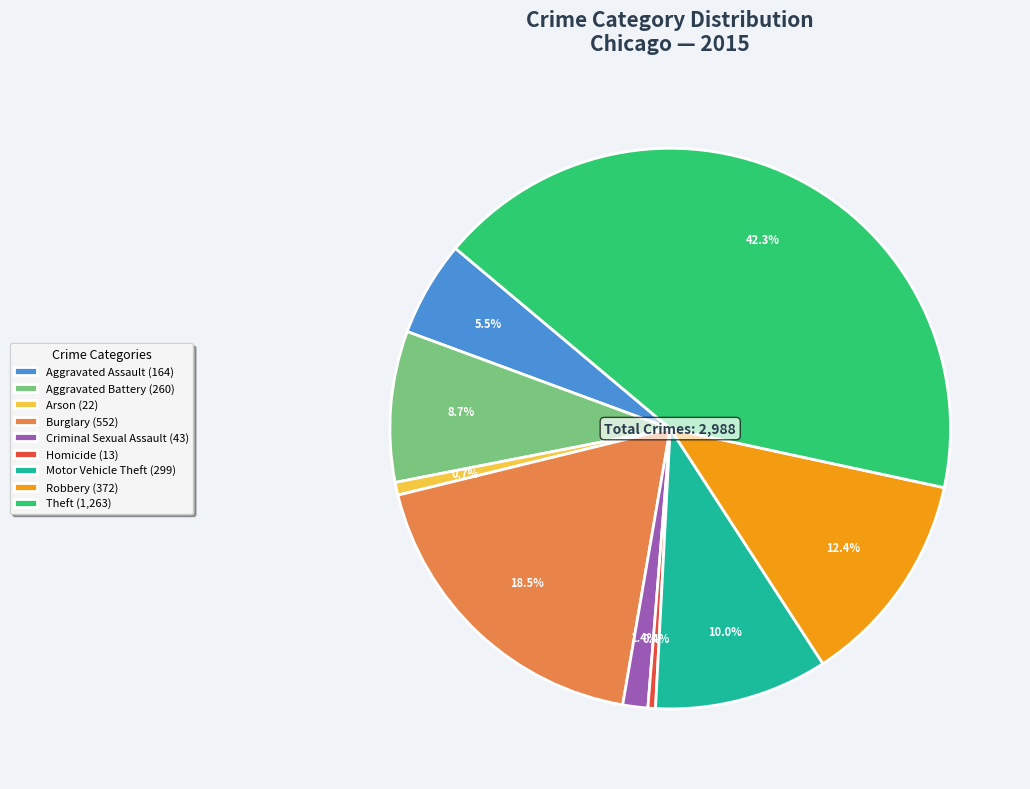

Which category has the biggest portion of the pie?

Theft